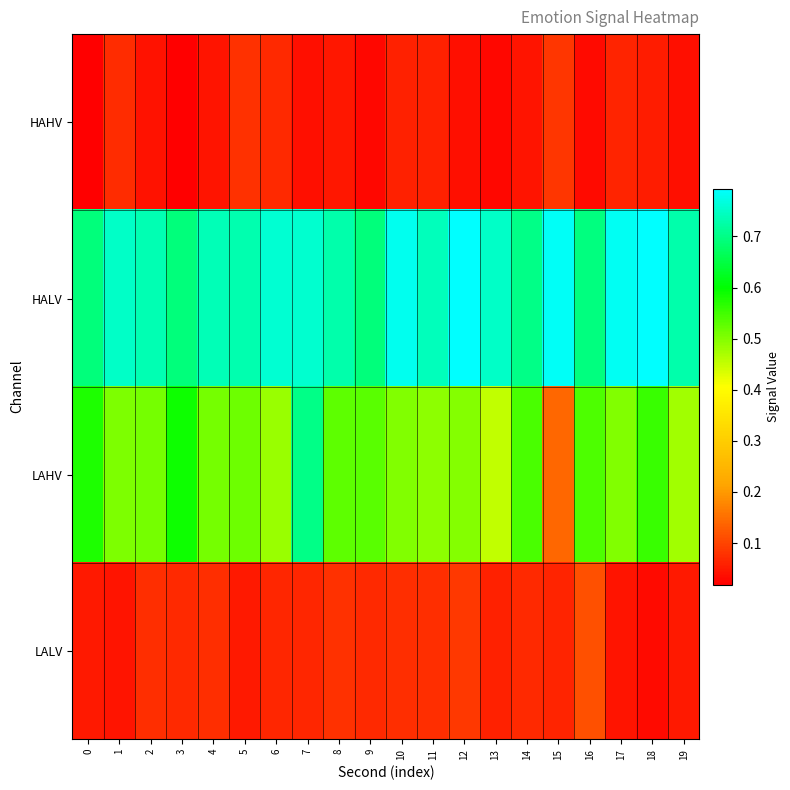

How many categories are shown in the chart?

20